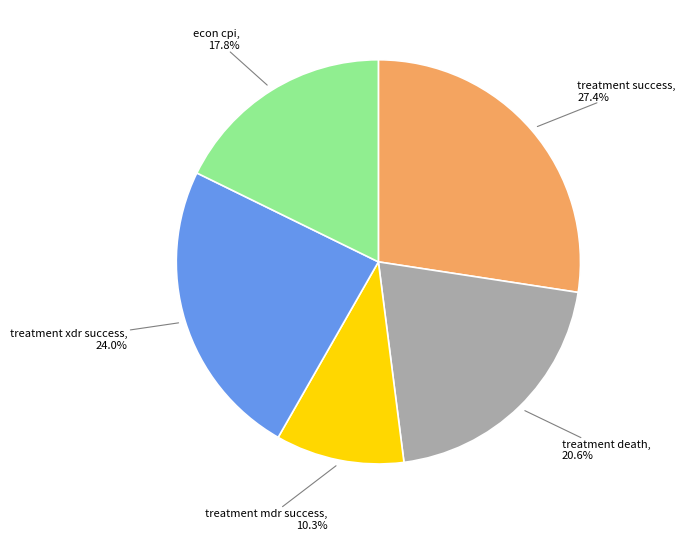

How many segments does this pie chart have?

5